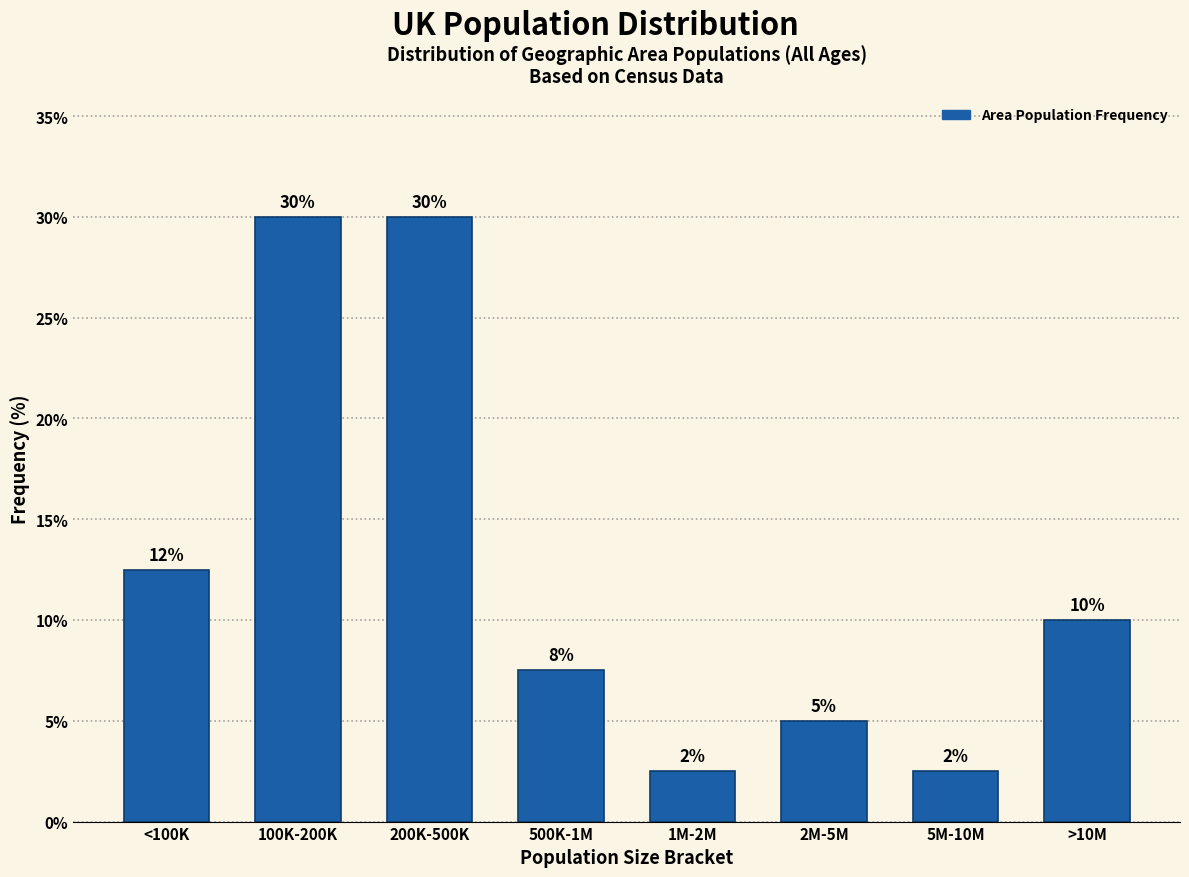

What position from the right is 200K-500K?

6